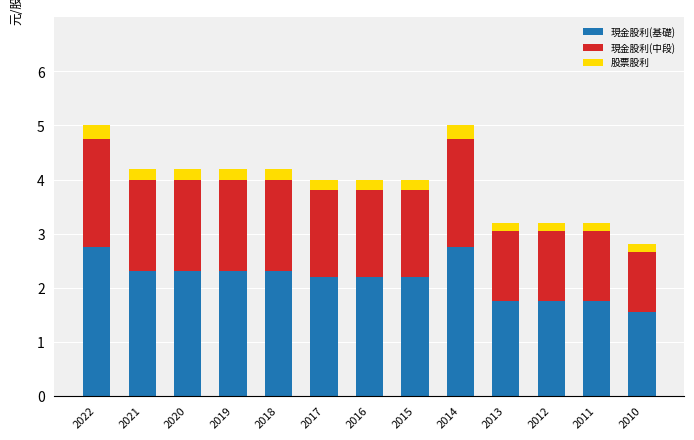

What is the total value across all series at 2022?

5.0